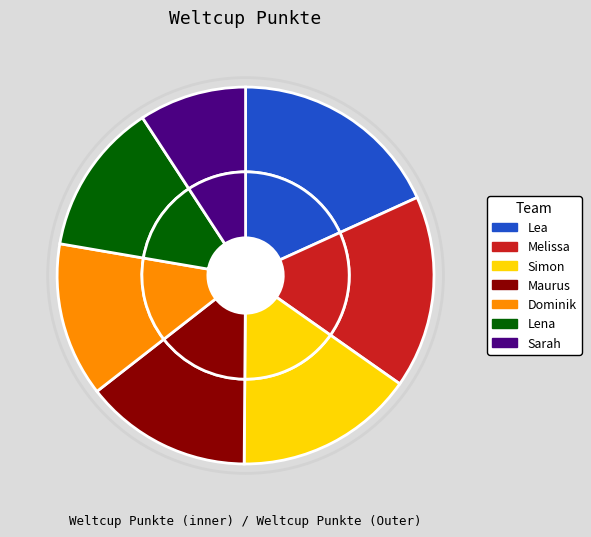

Rank the categories by value from highest to lowest.

Lea, Melissa, Simon, Maurus, Dominik, Lena, Sarah